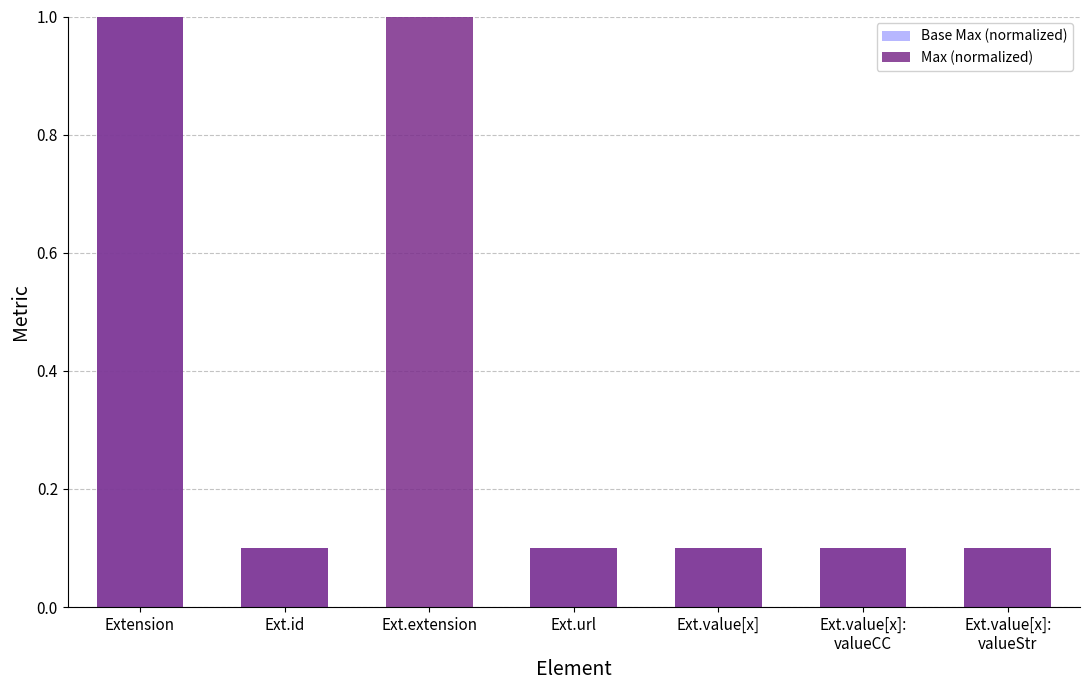

List the labels in order of Max (normalized) value, smallest first.

Ext.id, Ext.url, Ext.value[x], Ext.value[x]:
valueCC, Ext.value[x]:
valueStr, Extension, Ext.extension